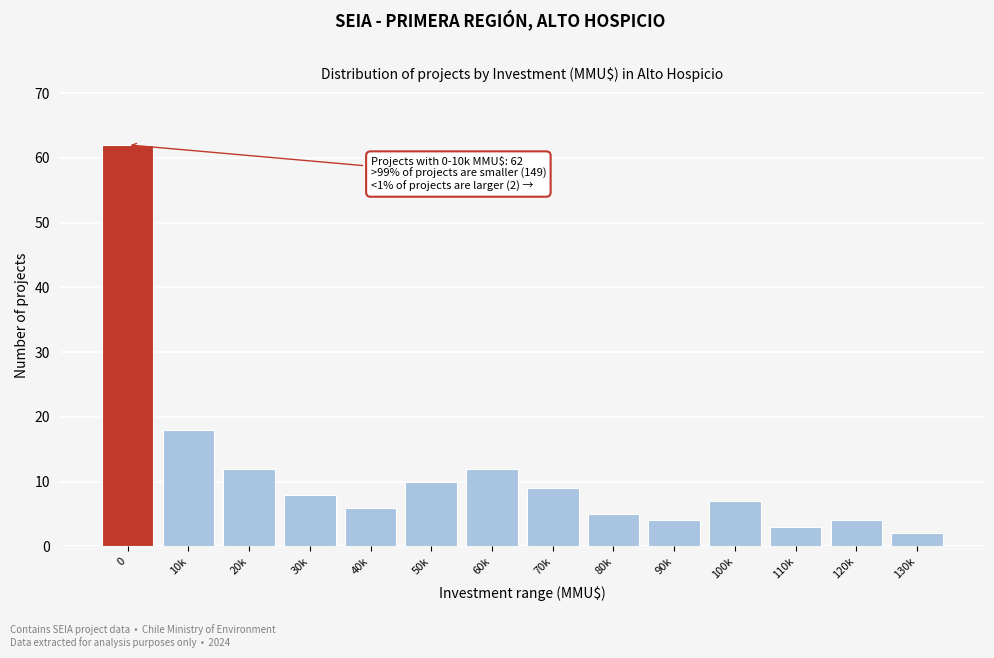

Reading right to left, extract all data points from this chart.

2	4	3	7	4	5	9	12	10	6	8	12	18	62